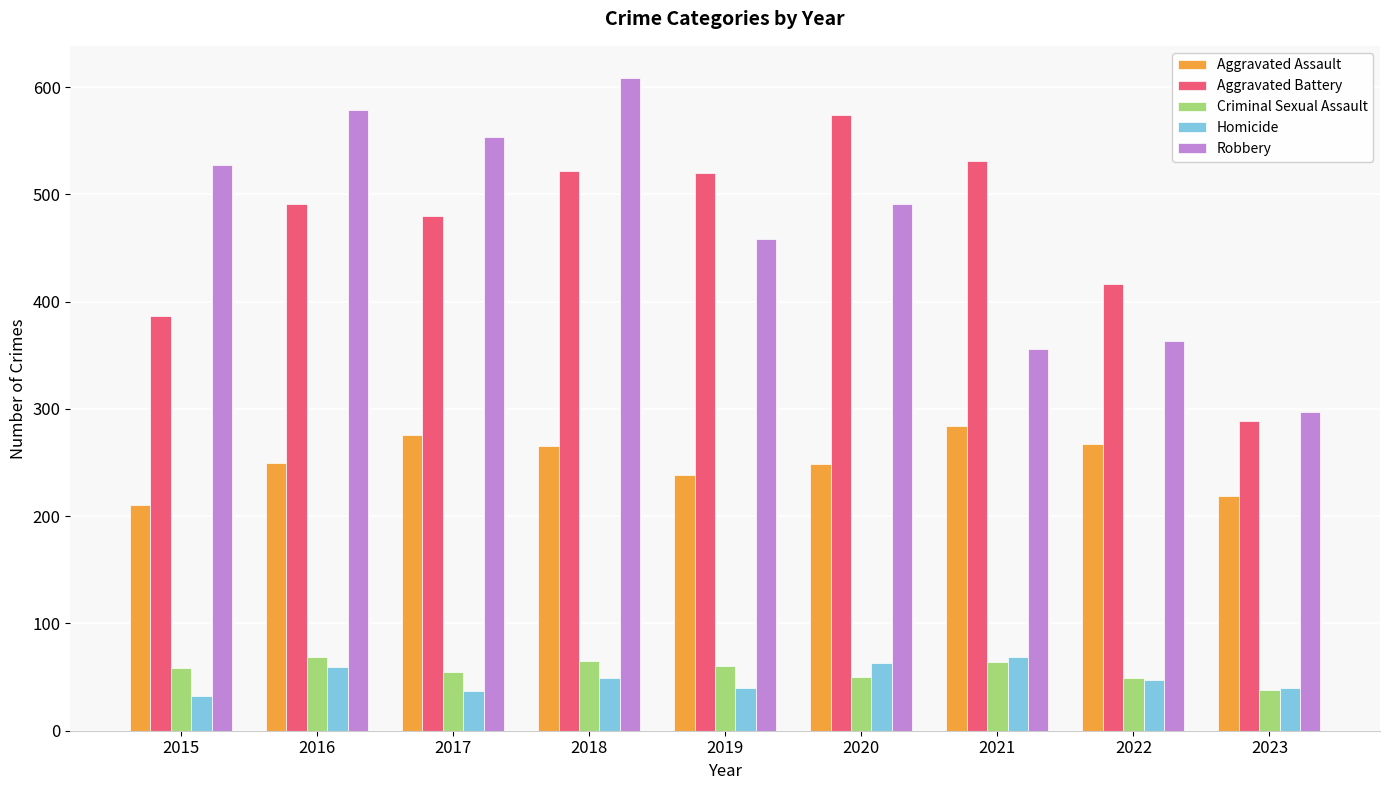

What is the spread (max minus min) of values at 2015?

495